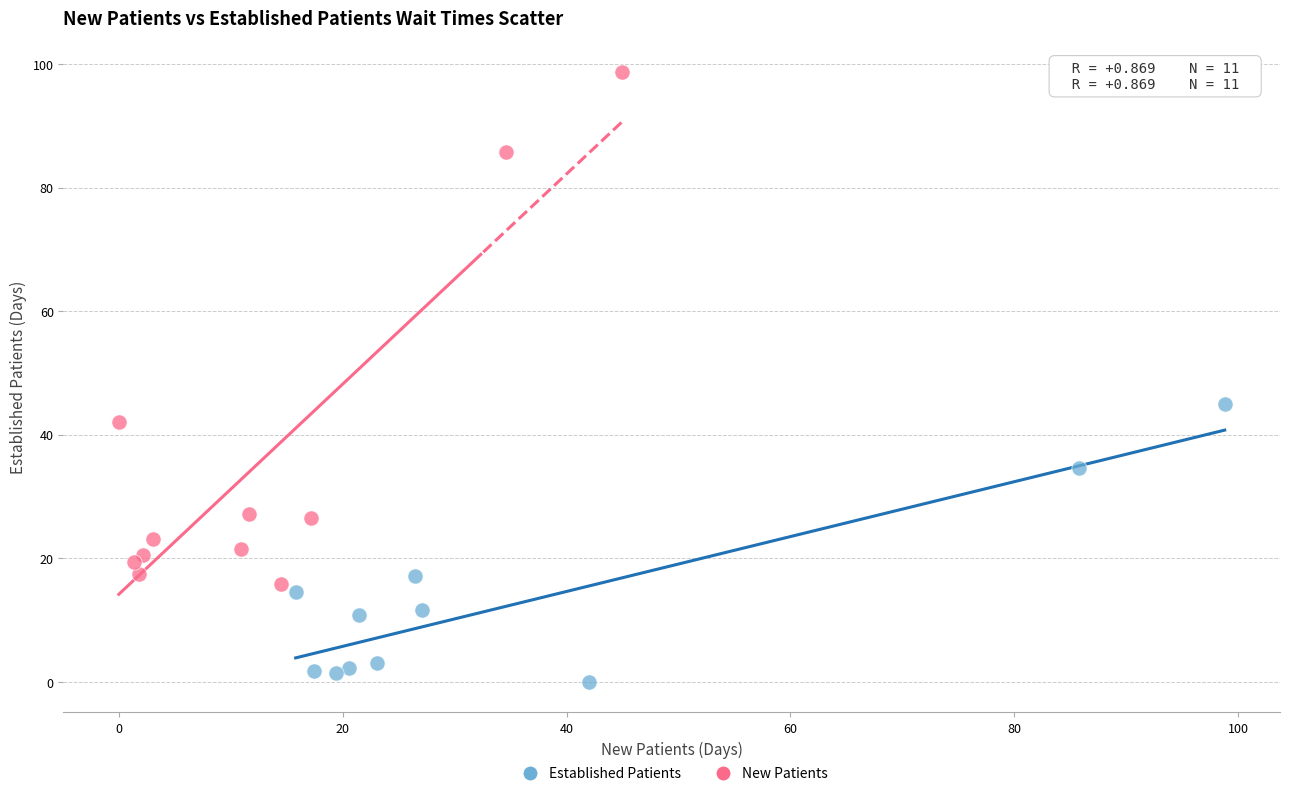

Which series contains the lowest Y value?

Established Patients